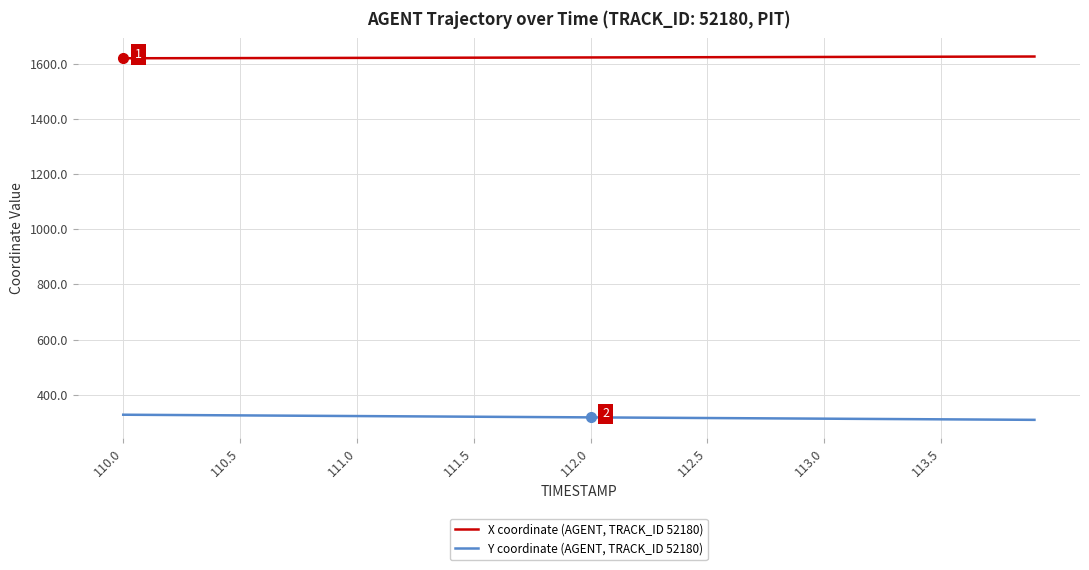

True or false: X coordinate (AGENT, TRACK_ID 52180) and Y coordinate (AGENT, TRACK_ID 52180) cross at least once.

False